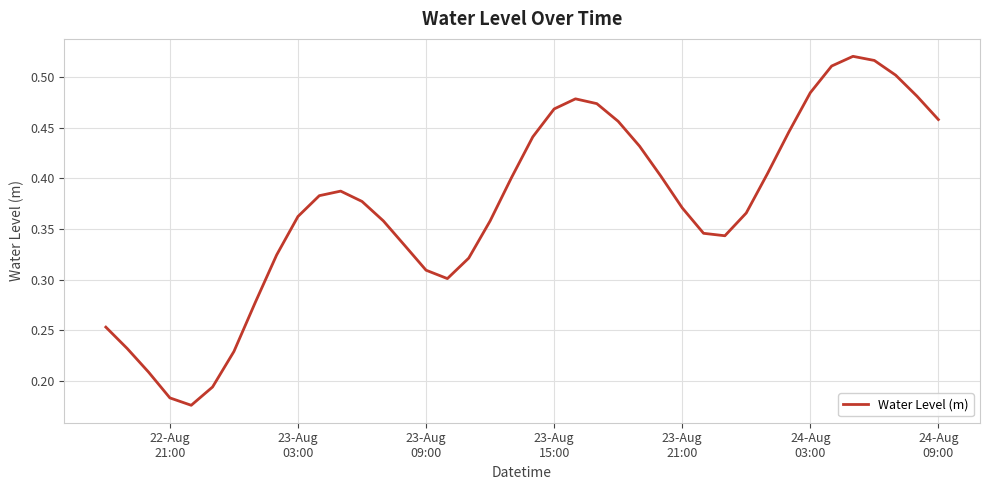

Reading left to right, extract all data points from this chart.

0.3	0.2	0.2	0.2	0.2	0.2	0.2	0.3	0.3	0.4	0.4	0.4	0.4	0.4	0.3	0.3	0.3	0.3	0.4	0.4	0.4	0.5	0.5	0.5	0.5	0.4	0.4	0.4	0.3	0.3	0.4	0.4	0.4	0.5	0.5	0.5	0.5	0.5	0.5	0.5